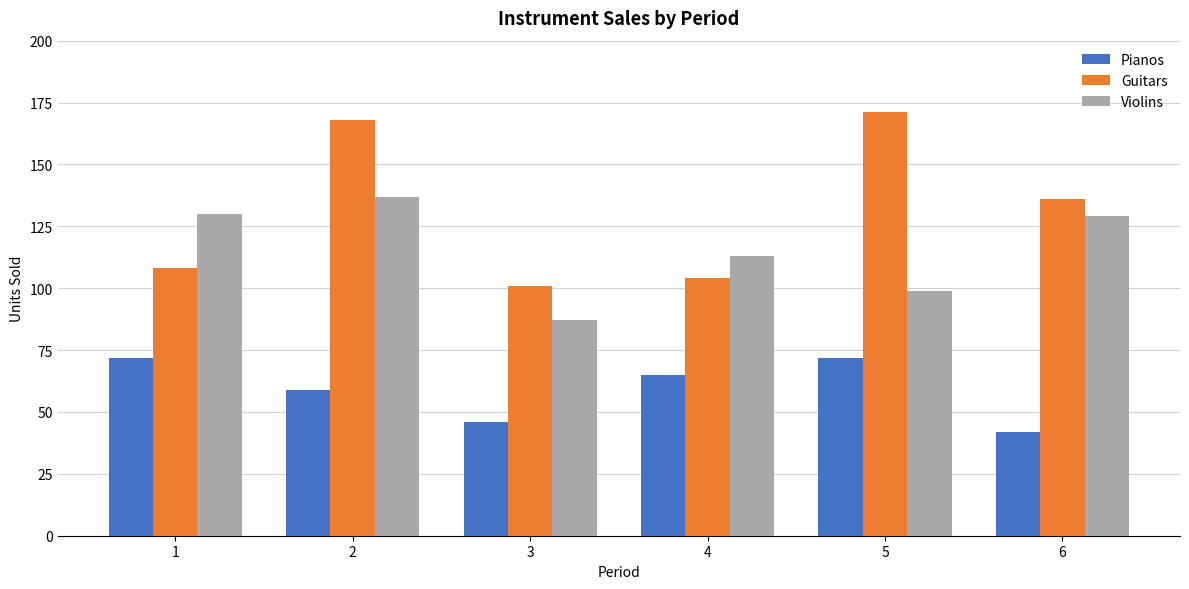

How many bars are there in each group?

3